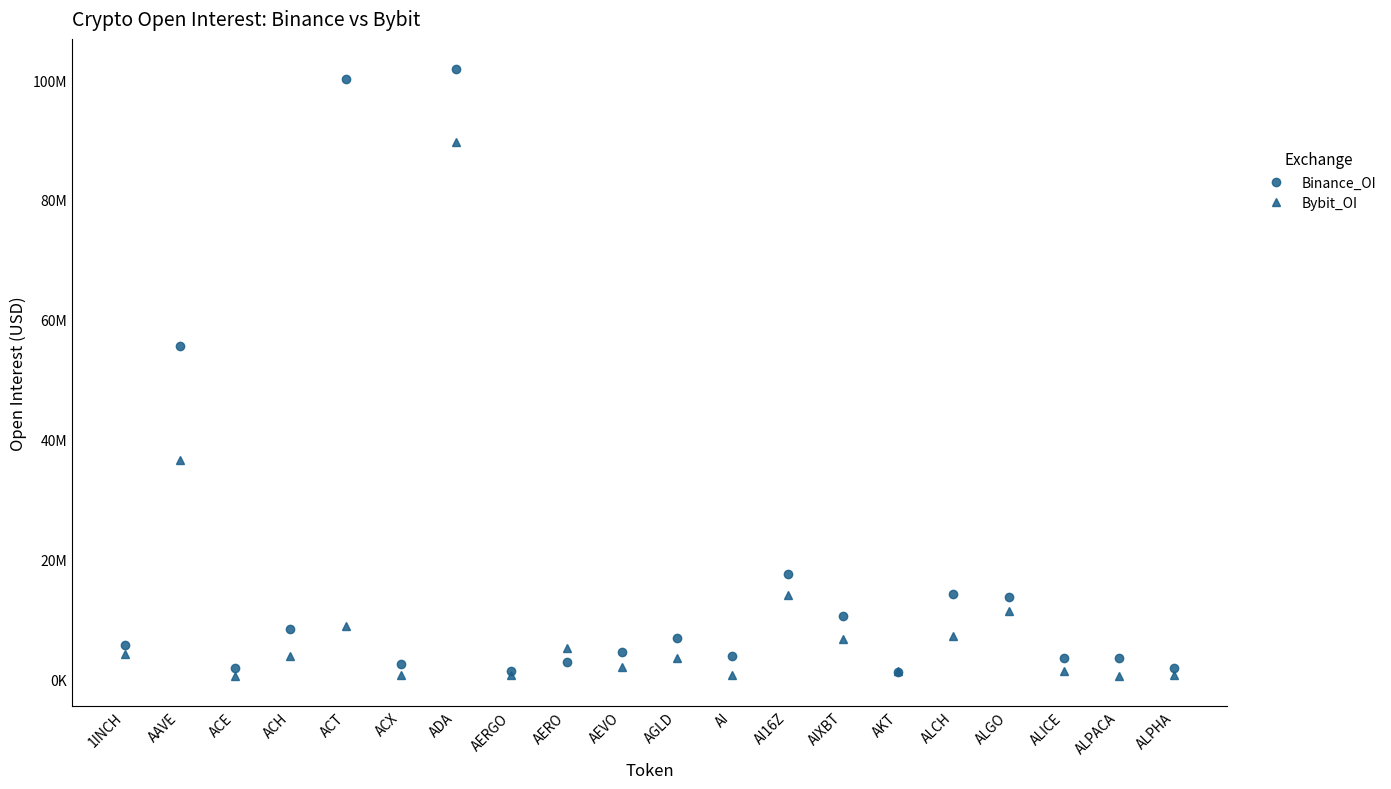

What are all the series names shown in the legend?

Binance_OI, Bybit_OI